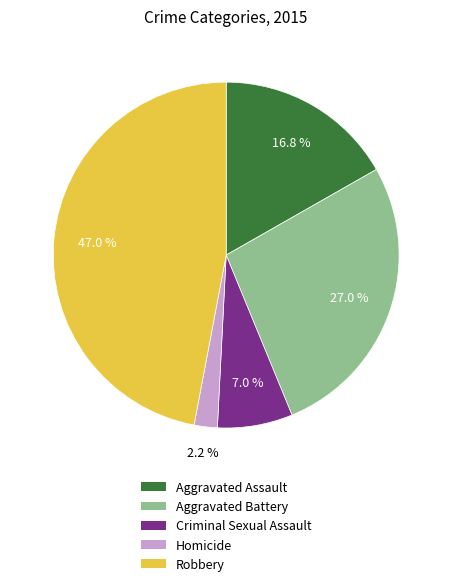

Rank the categories by value from lowest to highest.

Homicide, Criminal Sexual Assault, Aggravated Assault, Aggravated Battery, Robbery